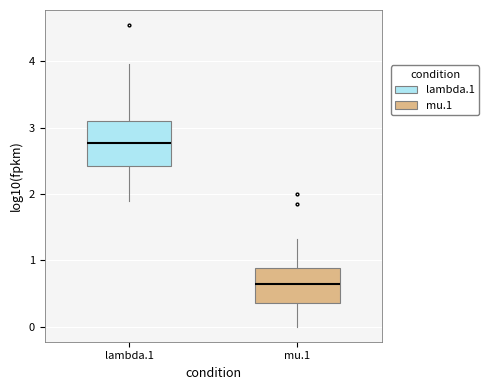

Reading left to right, transcribe this box plot: for each box, give where its median line is, the range the box spans, and where its two whiskers end, as read against the y-axis. The values are not printed on the chart, so give them approximately, as read against the axis.

lambda.1: median 2.8, box 2.4 to 3.1, whiskers 1.9 to 4.0
mu.1: median 0.6, box 0.4 to 0.9, whiskers 0.0 to 1.3